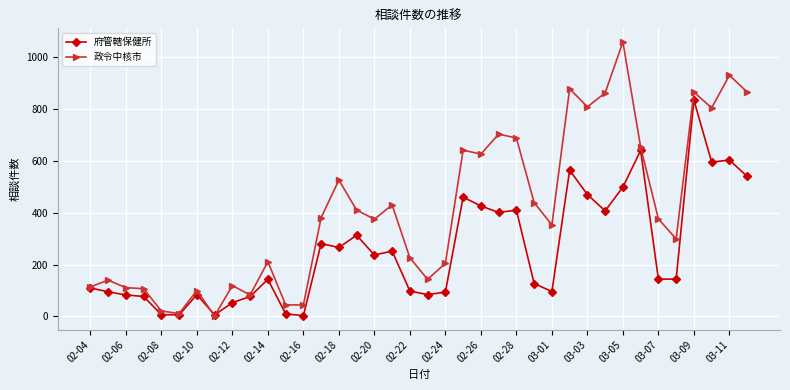

What are all the series names shown in the legend?

府管轄保健所, 政令中核市